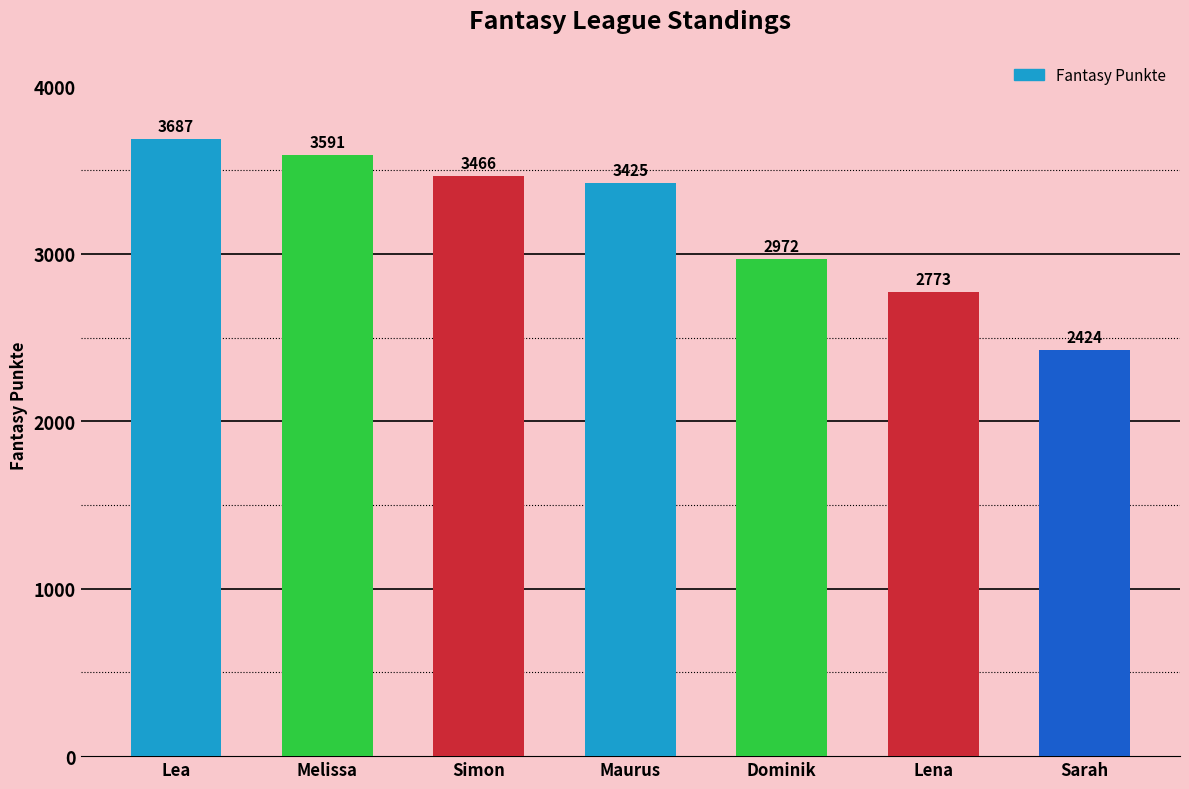

What is the label of the 2nd bar from the right?

Lena